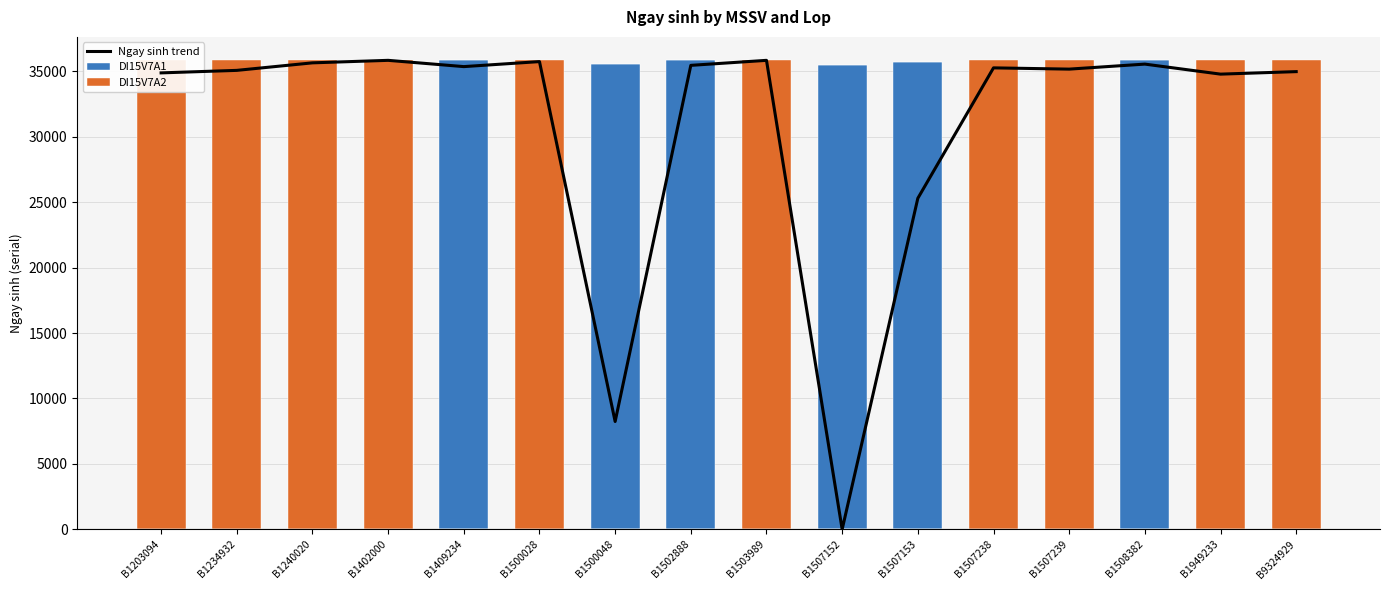

What is the sum of the Ngay sinh trend values at B1503989 and B1203094?

70717.8